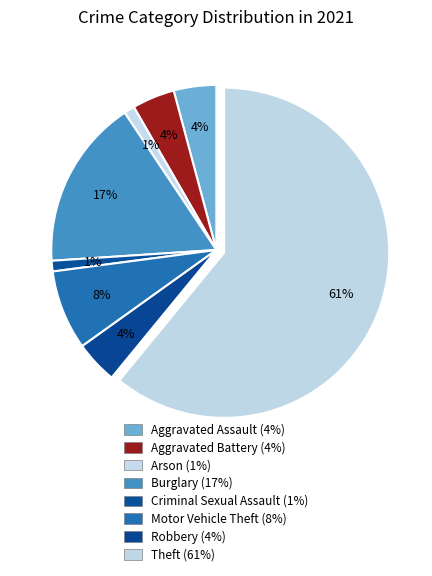

How many slices are in this pie chart?

8